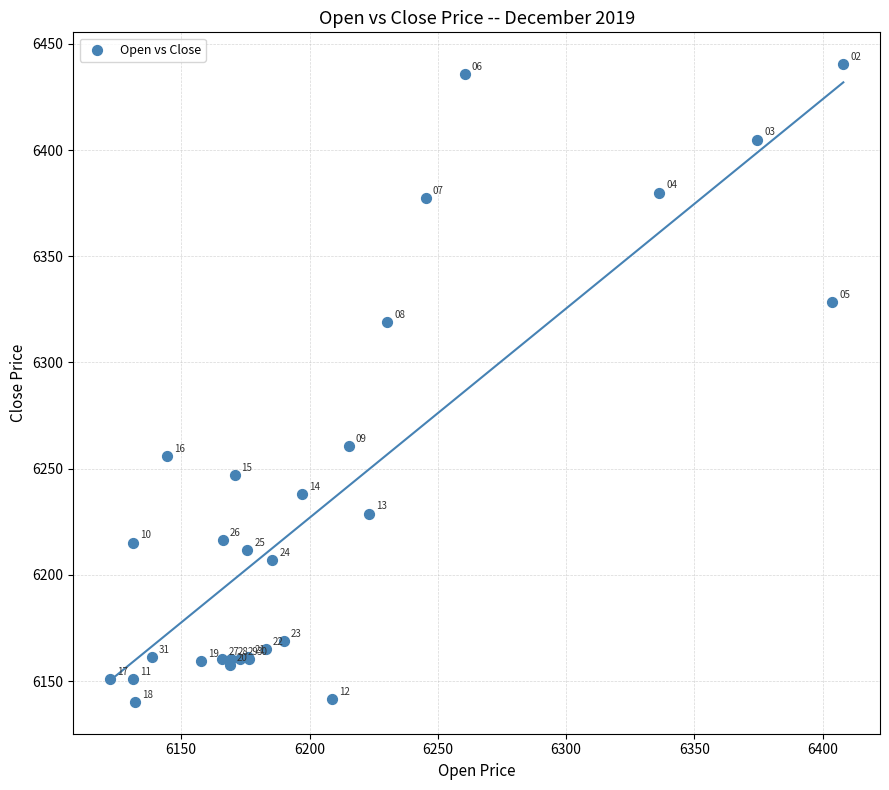

What Y value in the scatter plot is closest to 6290?

6318.9